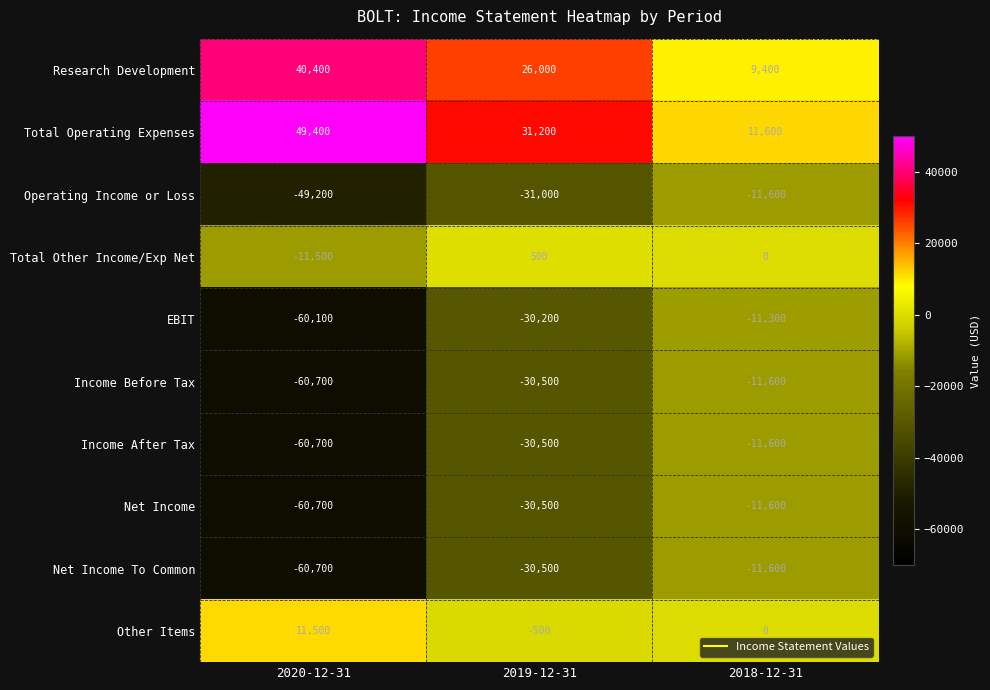

The value of Total Operating Expenses at 2020-12-31 is 66050. True or false?

False